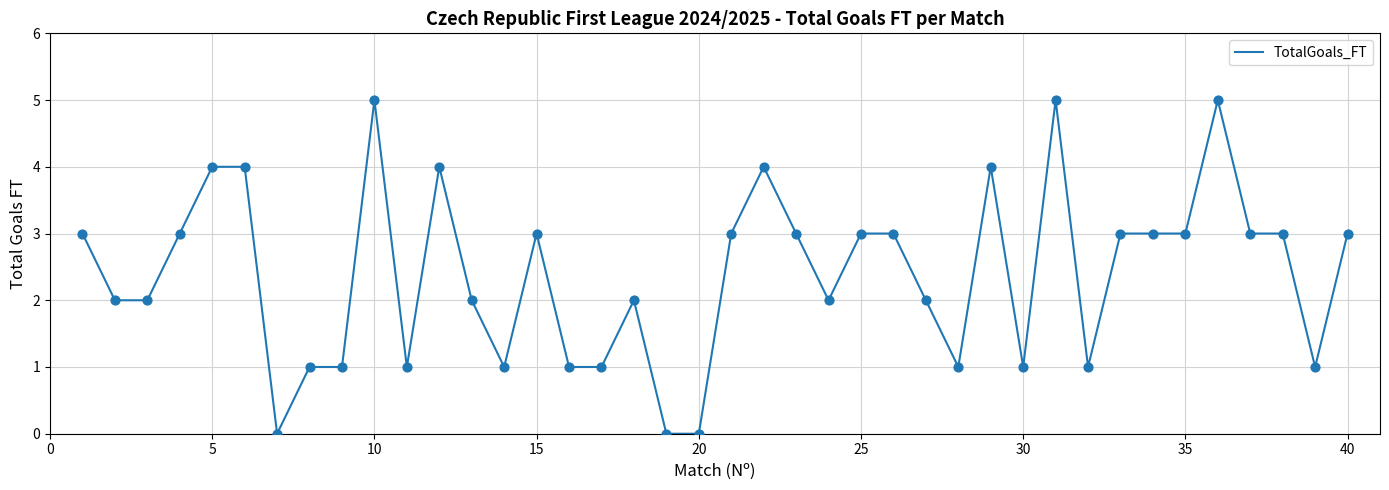

What is the maximum value shown in the chart?

5